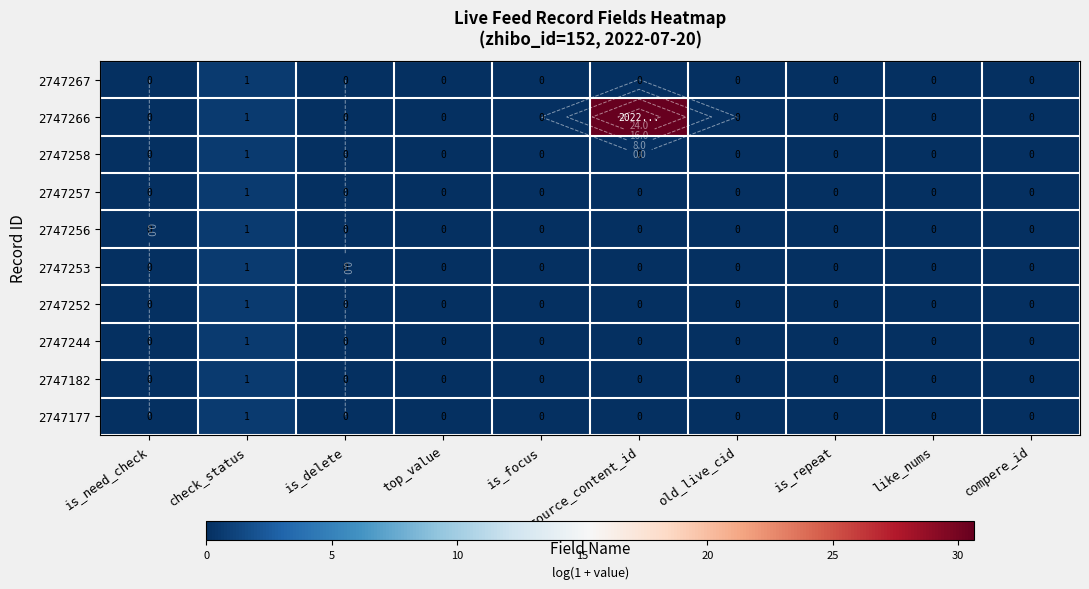

Which series has the largest range (max minus min)?

2747266